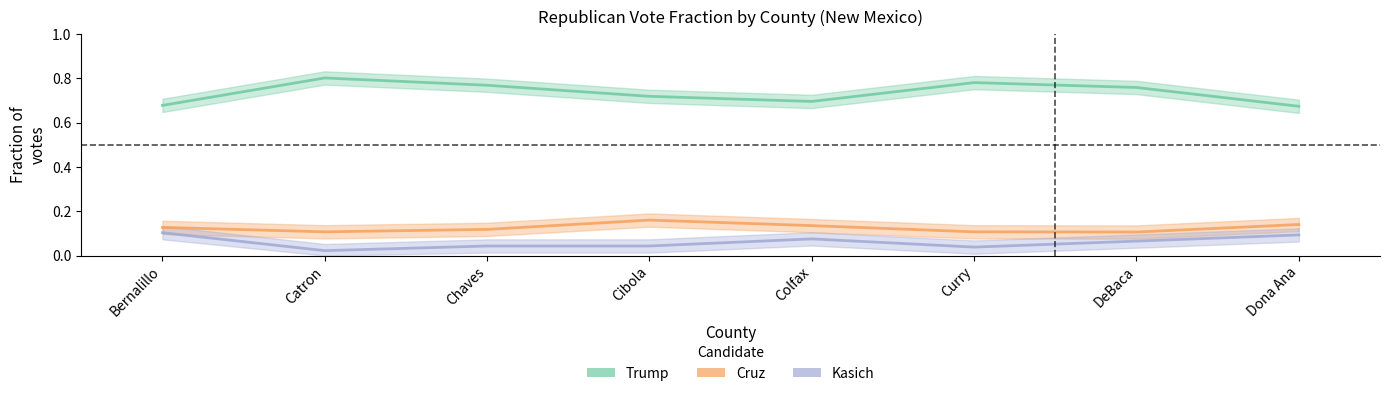

Reading left to right, what are all the values shown in this chart?

Trump: Bernalillo=0.7	Catron=0.8	Chaves=0.8	Cibola=0.7	Colfax=0.7	Curry=0.8	DeBaca=0.8	Dona Ana=0.7
Cruz: Bernalillo=0.1	Catron=0.1	Chaves=0.1	Cibola=0.2	Colfax=0.1	Curry=0.1	DeBaca=0.1	Dona Ana=0.1
Kasich: Bernalillo=0.1	Catron=0.0	Chaves=0.0	Cibola=0.0	Colfax=0.1	Curry=0.0	DeBaca=0.1	Dona Ana=0.1